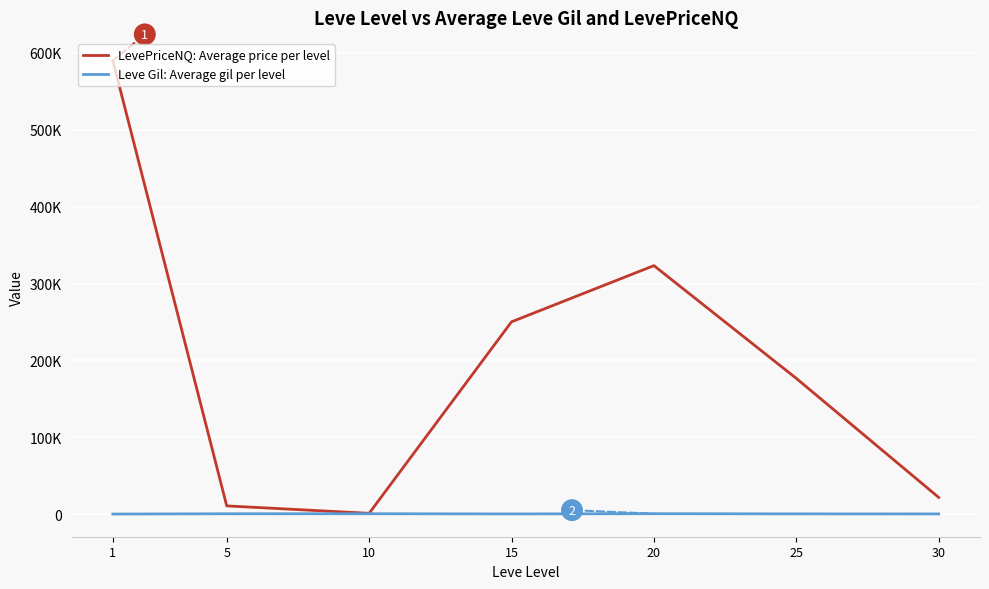

Does the chart display data point markers on the line(s)?

No